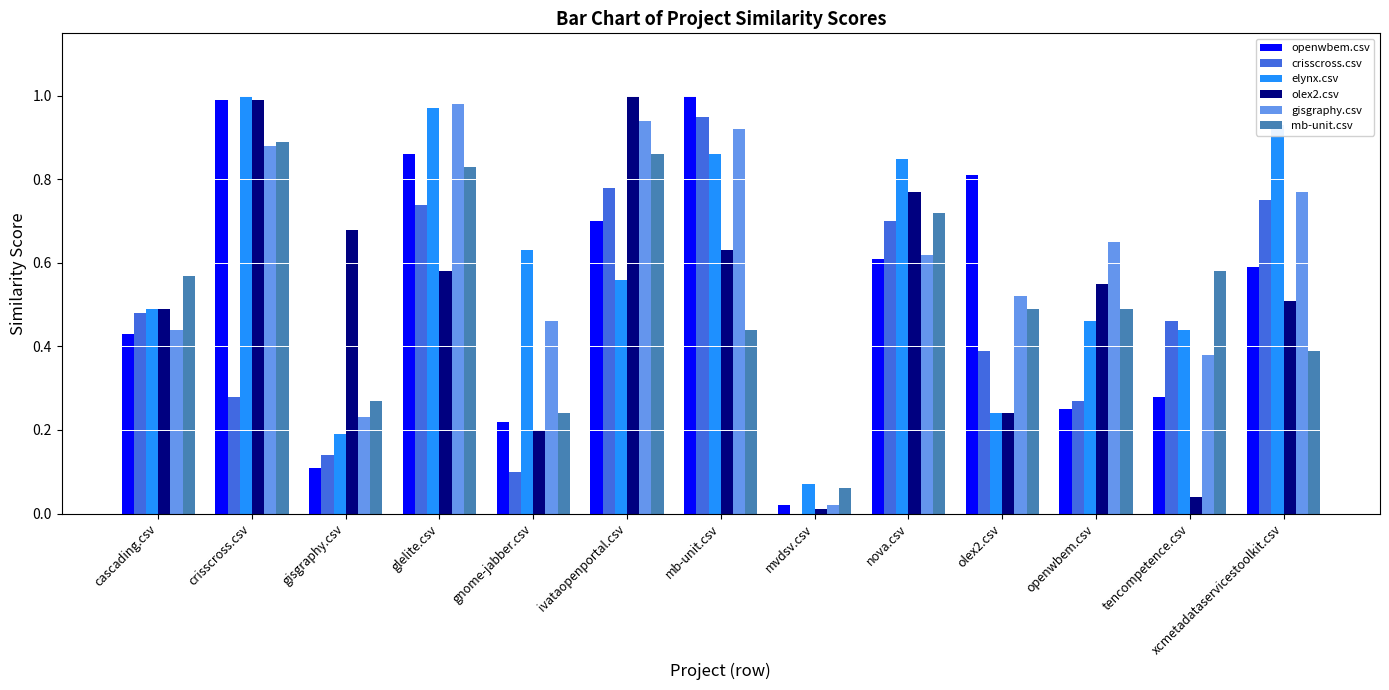

Which series has the largest range (max minus min)?

olex2.csv